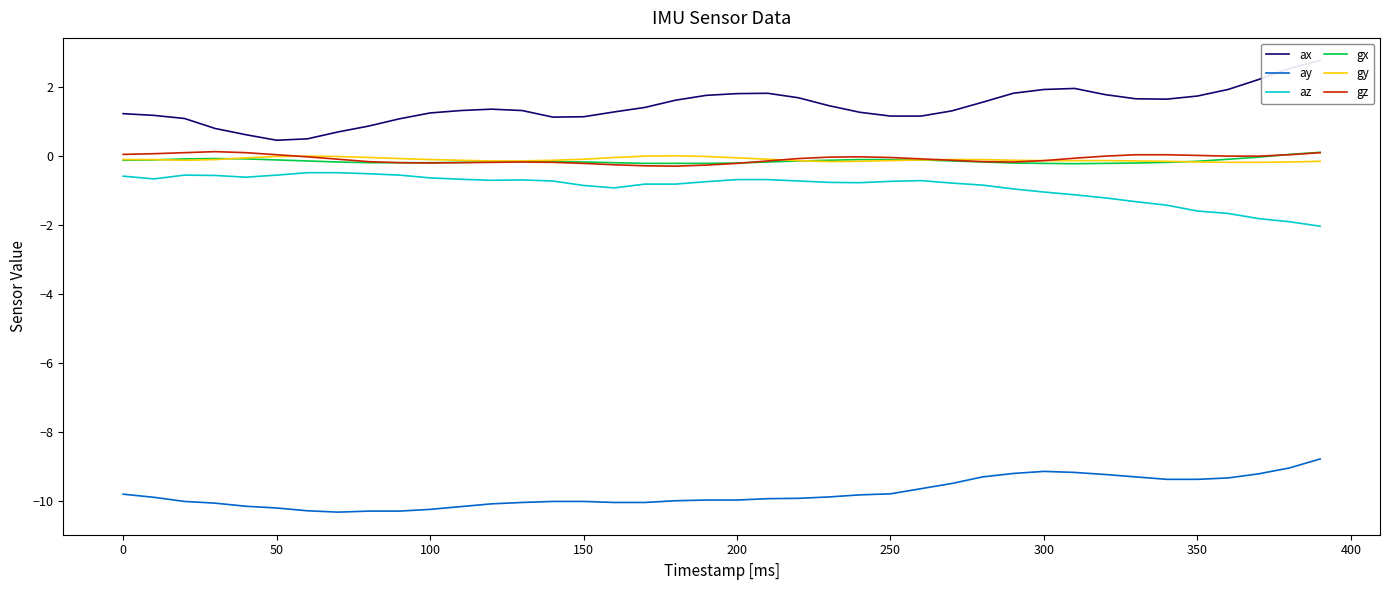

True or false: gz and az cross at least once.

False